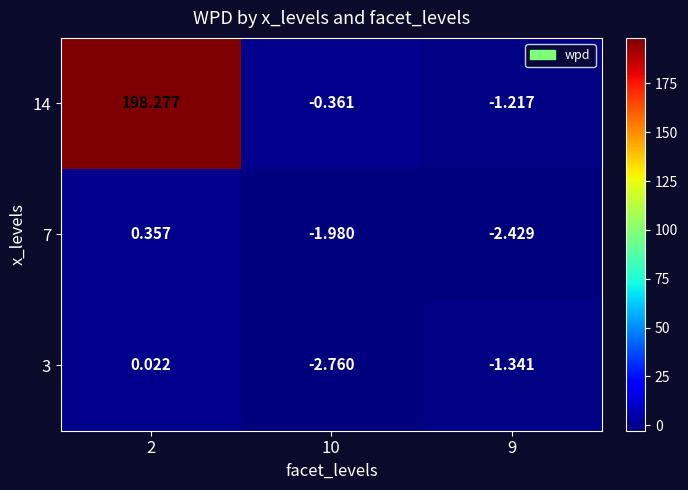

How many distinct data groups are displayed?

3